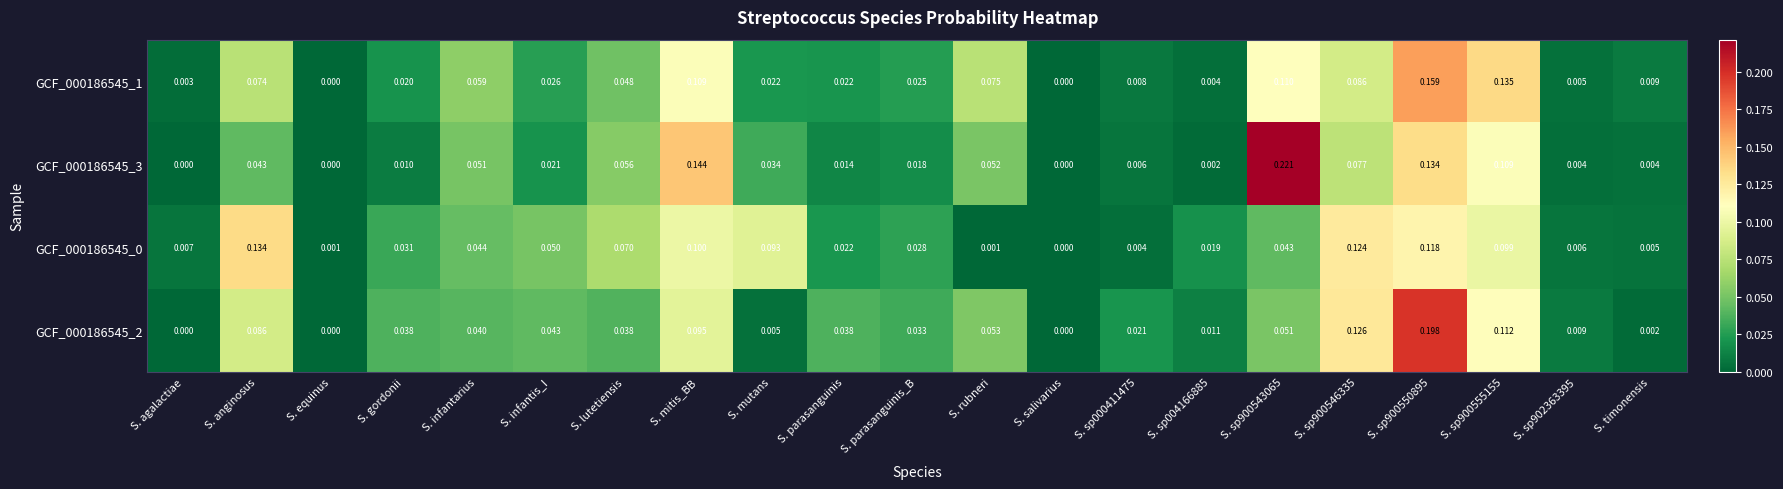

Count the number of data series in this chart.

4